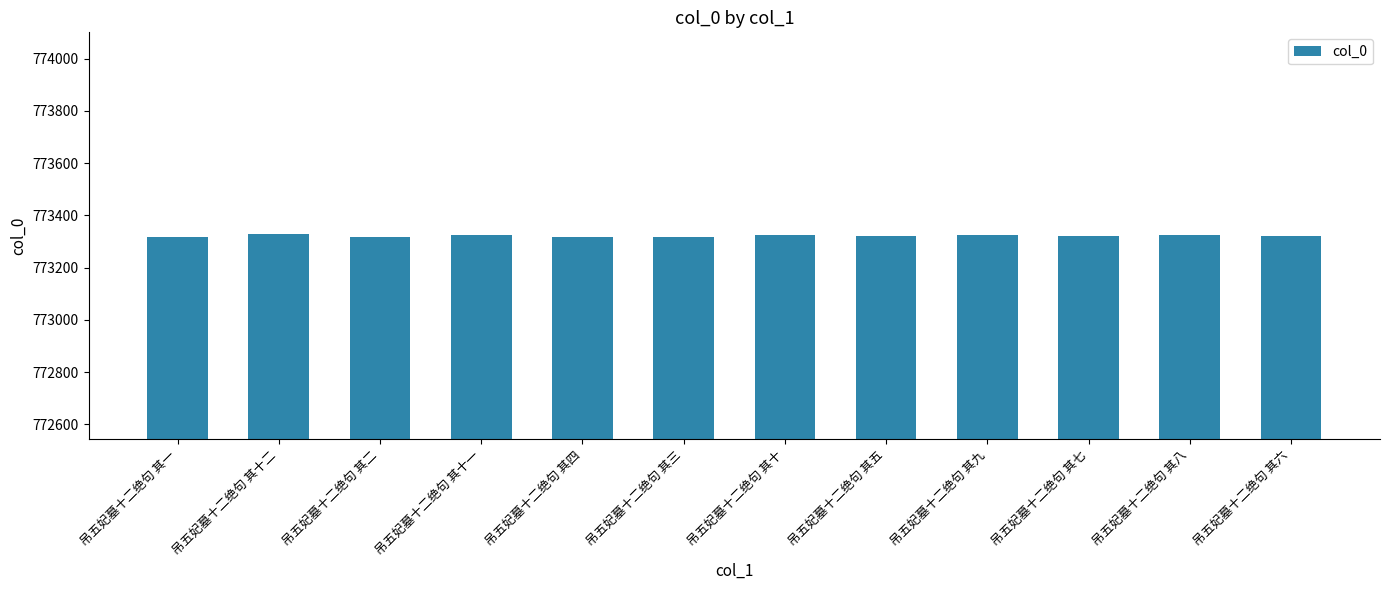

What is the greatest value displayed?

773327